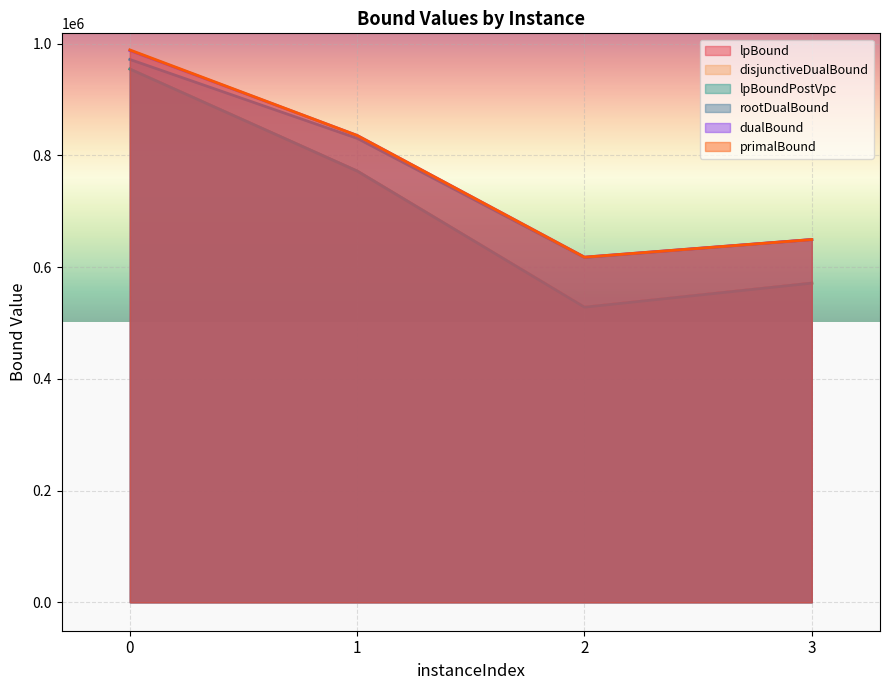

What is the difference between the second highest and minimum values in the disjunctiveDualBound series?

243476.8